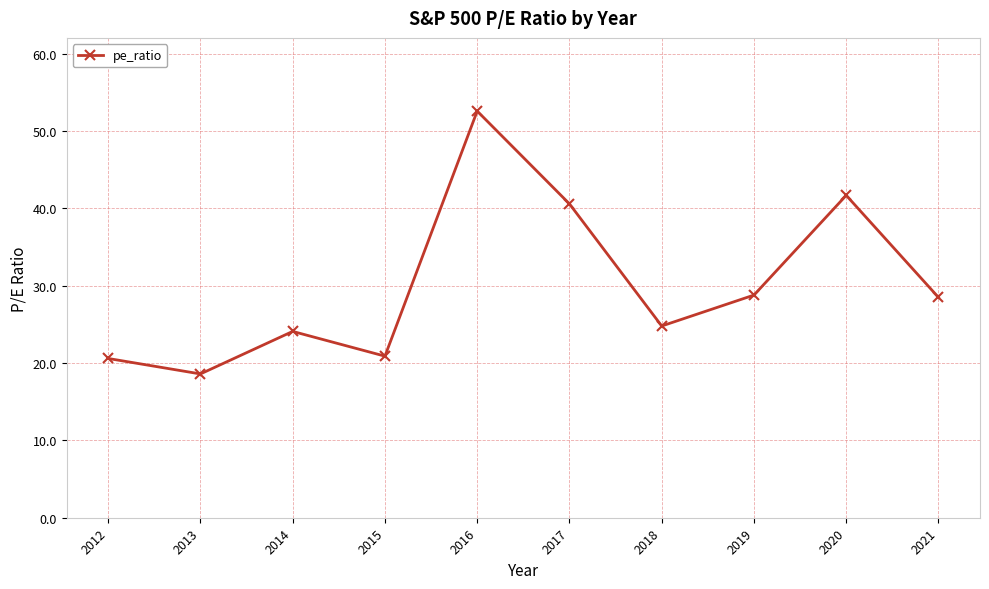

Between 2017 and 2018, which is larger?

2017